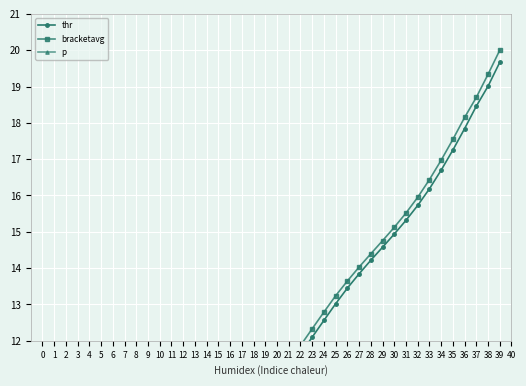

Reading right to left, what are all the values shown in this chart?

thr: 19.7	19.0	18.5	17.8	17.3	16.7	16.2	15.7	15.3	14.9	14.6	14.2	13.8	13.4	13.0	12.6	12.1	11.6	11.2	10.7	10.3	9.8	9.4	8.8	8.3	7.8	7.4	6.9	6.5	6.0	5.5	4.9	4.4	4.0	3.6	3.1	2.5	1.4	0.4	0.0
bracketavg: 20.0	19.3	18.7	18.1	17.5	17.0	16.4	15.9	15.5	15.1	14.8	14.4	14.0	13.6	13.2	12.8	12.3	11.9	11.4	10.9	10.5	10.1	9.6	9.1	8.6	8.1	7.6	7.1	6.7	6.3	5.7	5.2	4.7	4.2	3.8	3.4	2.8	1.9	0.9	0.2
p: 7.8	7.6	7.4	7.2	7.0	6.8	6.6	6.4	6.2	6.0	5.8	5.6	5.4	5.2	5.0	4.8	4.6	4.4	4.2	4.0	3.8	3.6	3.4	3.2	3.0	2.8	2.6	2.4	2.2	2.0	1.8	1.6	1.4	1.2	1.0	0.8	0.6	0.4	0.2	0.0